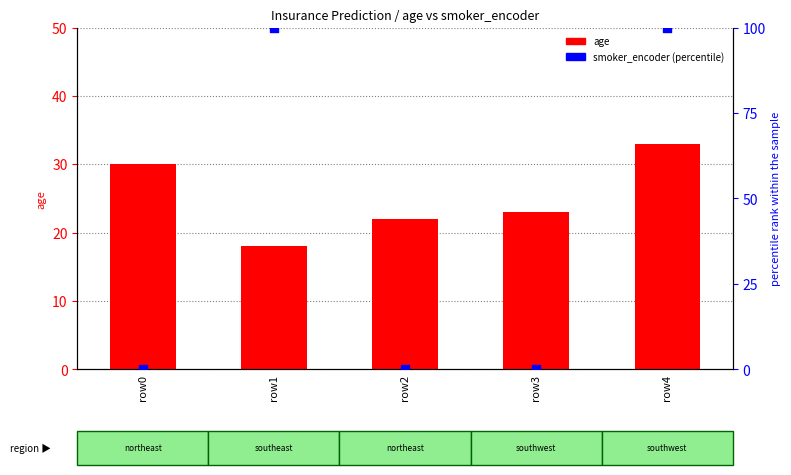

Is the value of smoker_encoder (percentile) at row0 greater than the value of age at row1?

No